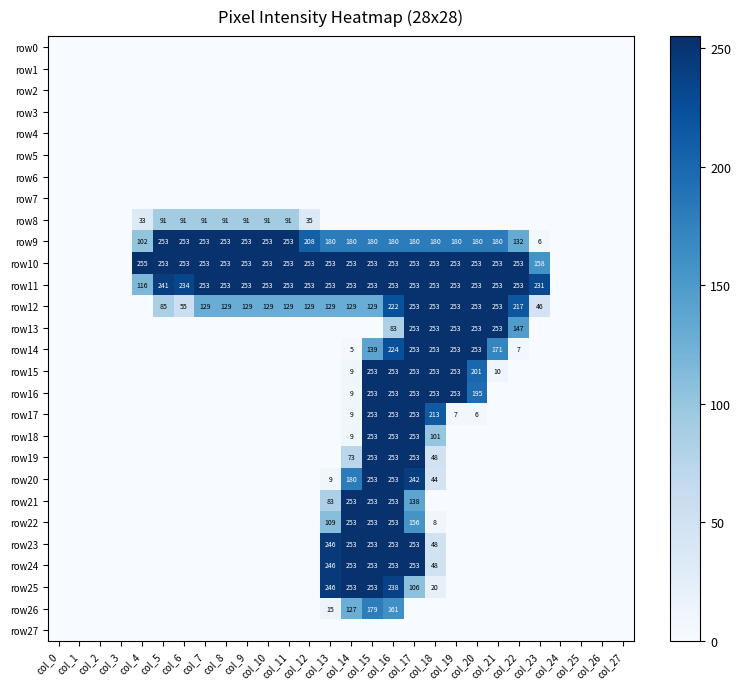

Which label corresponds to the largest value in the chart?

col_4